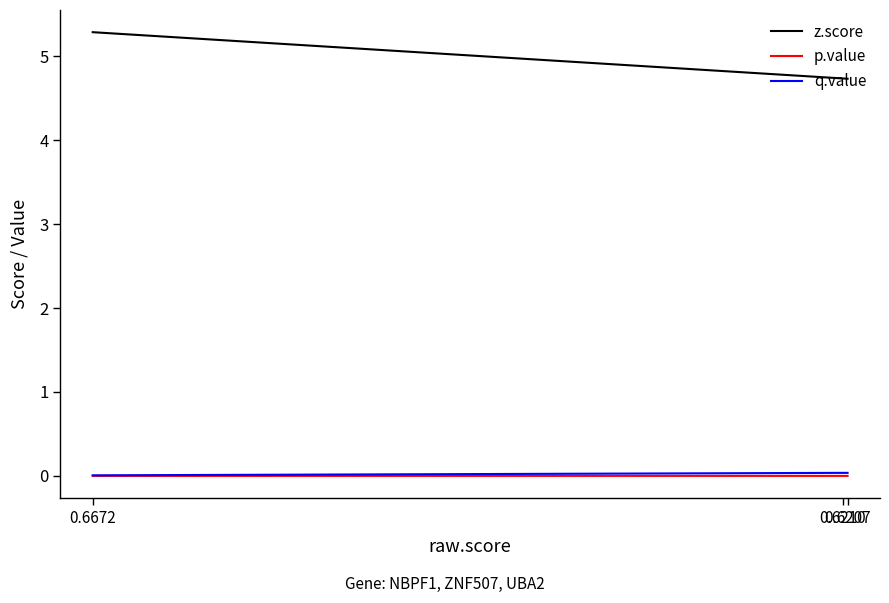

What is the value of the z.score point at the 2nd from the left?

4.7